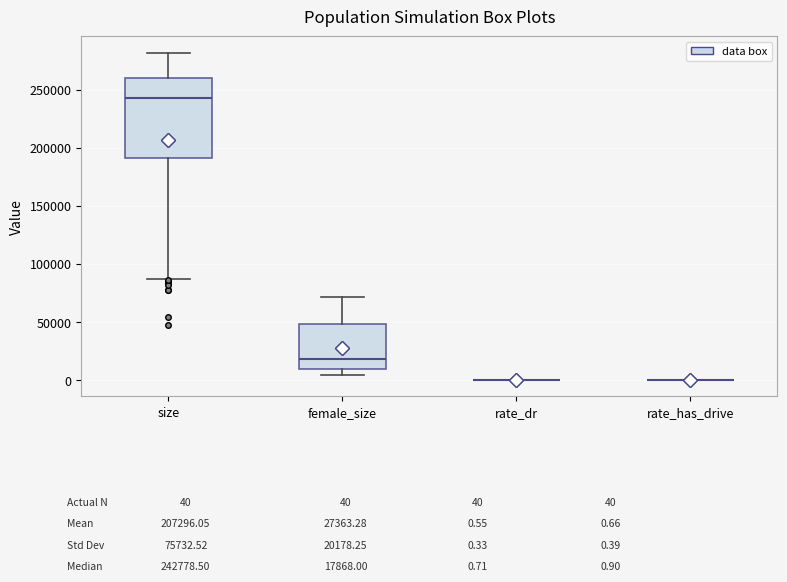

Which box is the tallest, from its lower edge to its upper edge?

size